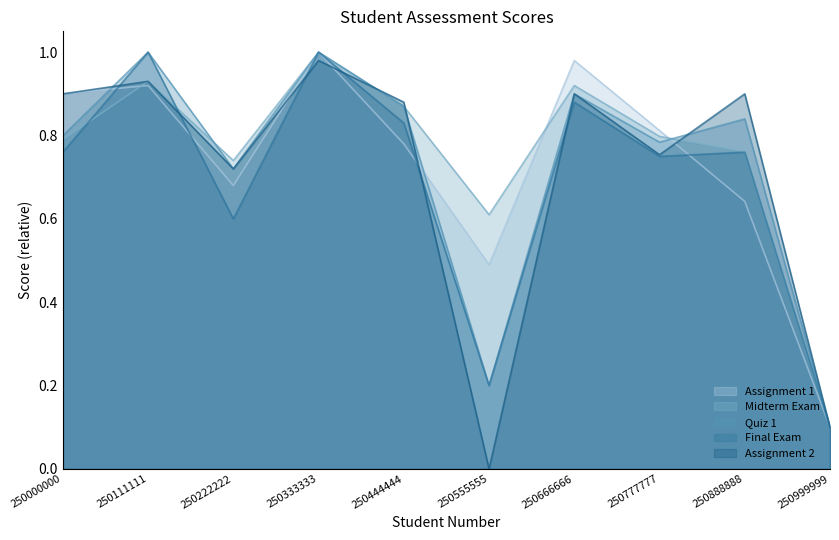

What is the difference between the maximum and minimum values in the Final Exam series?

0.9